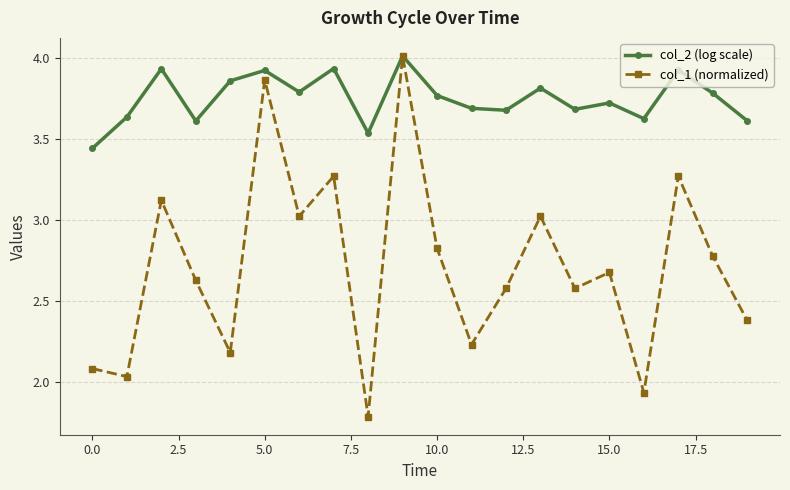

How many interior local valleys does the col_2 (log scale) series have?

6